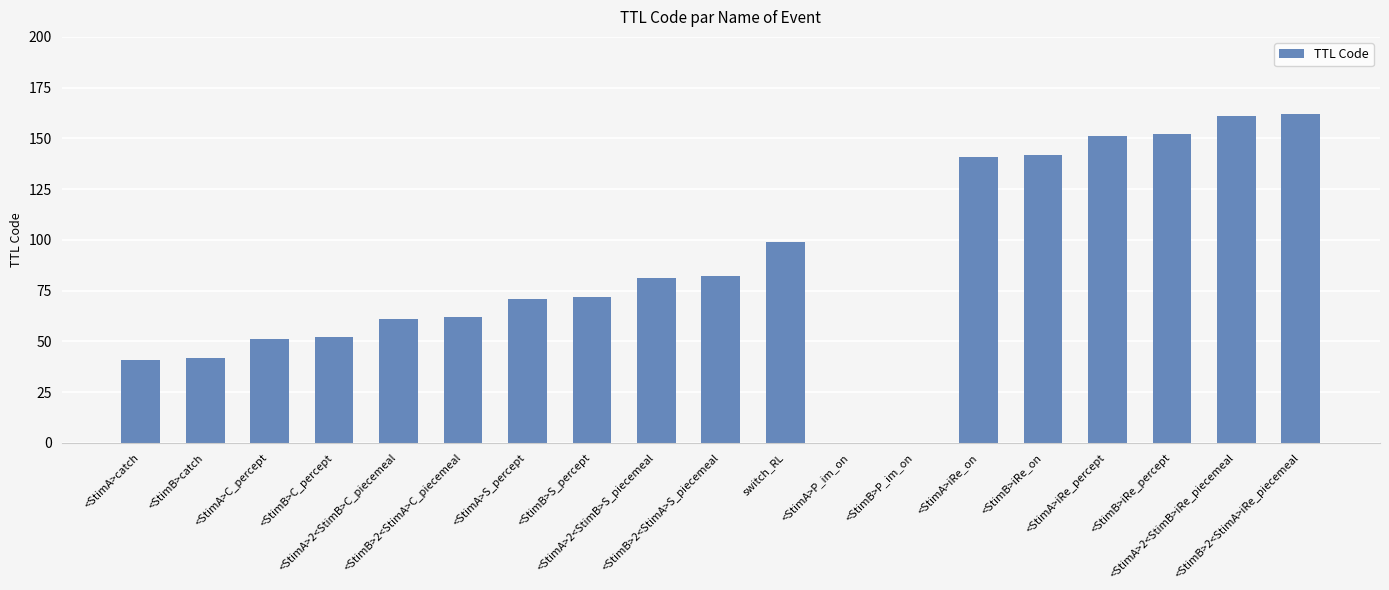

Is it true that the value at <StimA>2<StimB>iRe_piecemeal is 36?

False